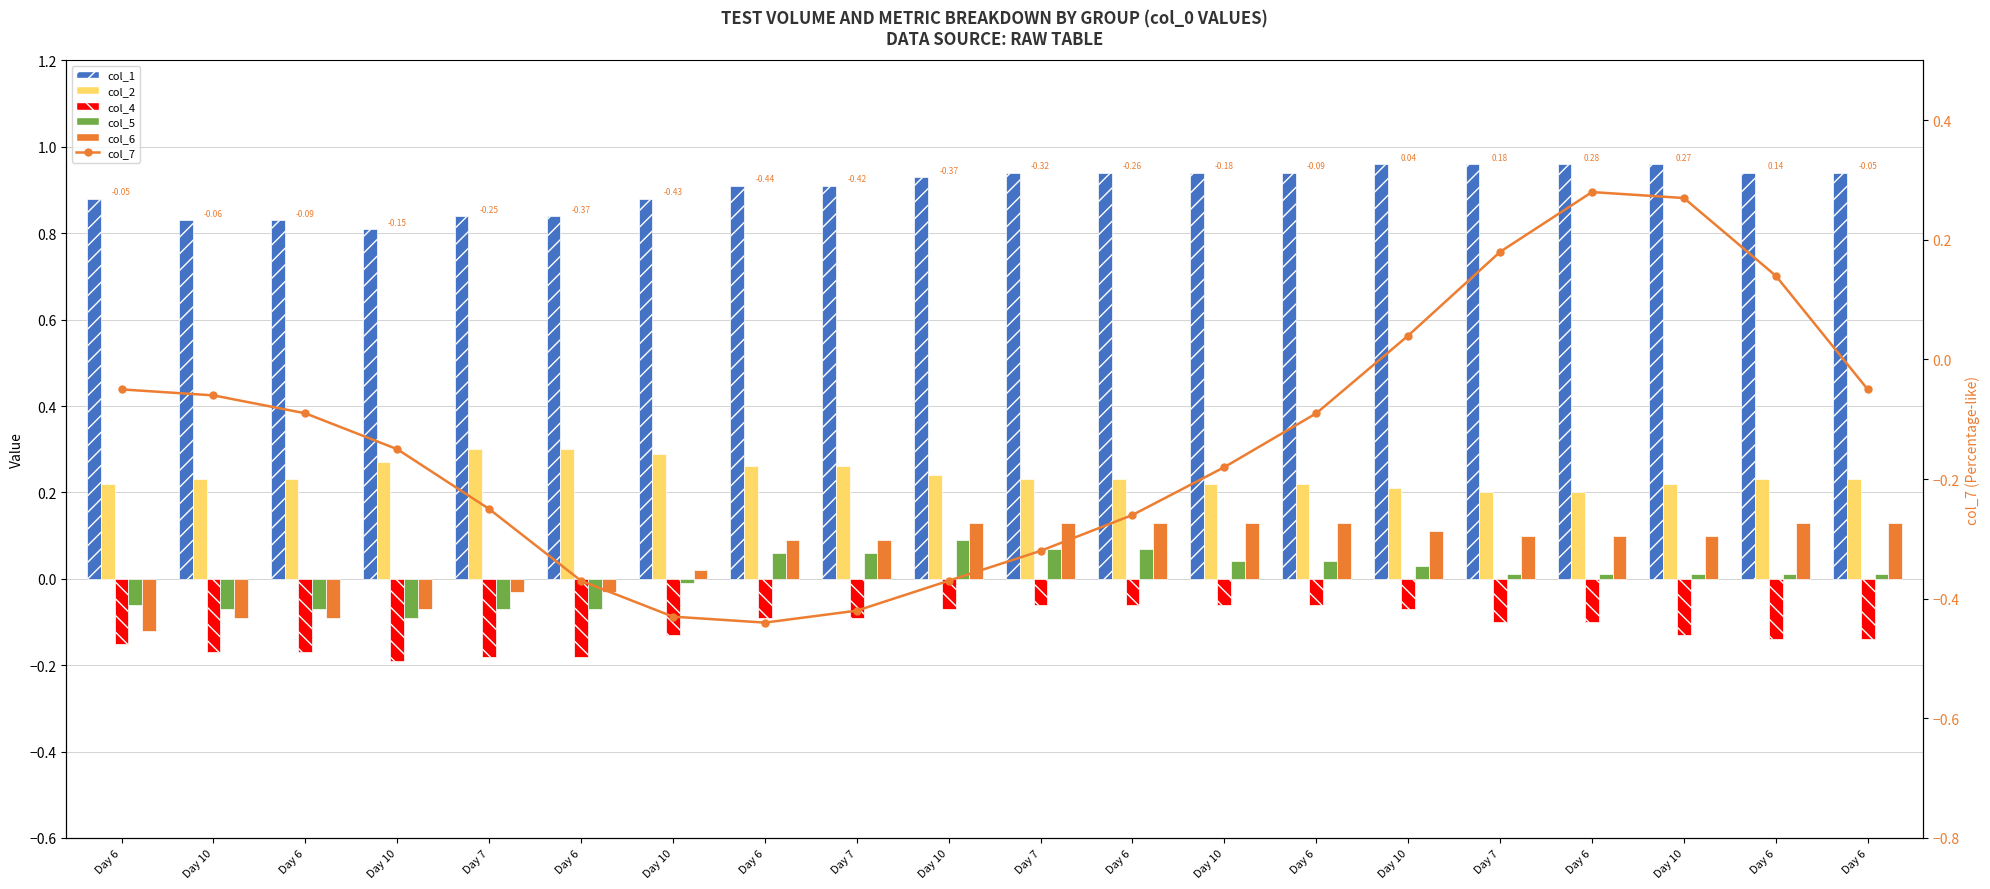

How many data points in col_5 are above 0?

13